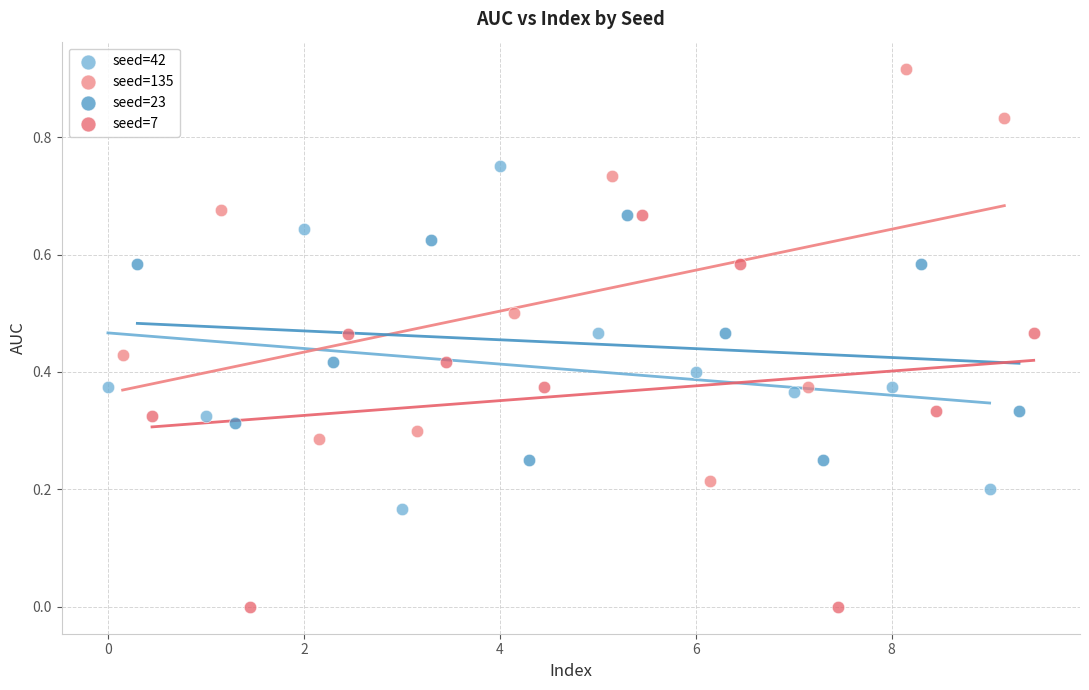

Which series contains the lowest Y value?

seed=7